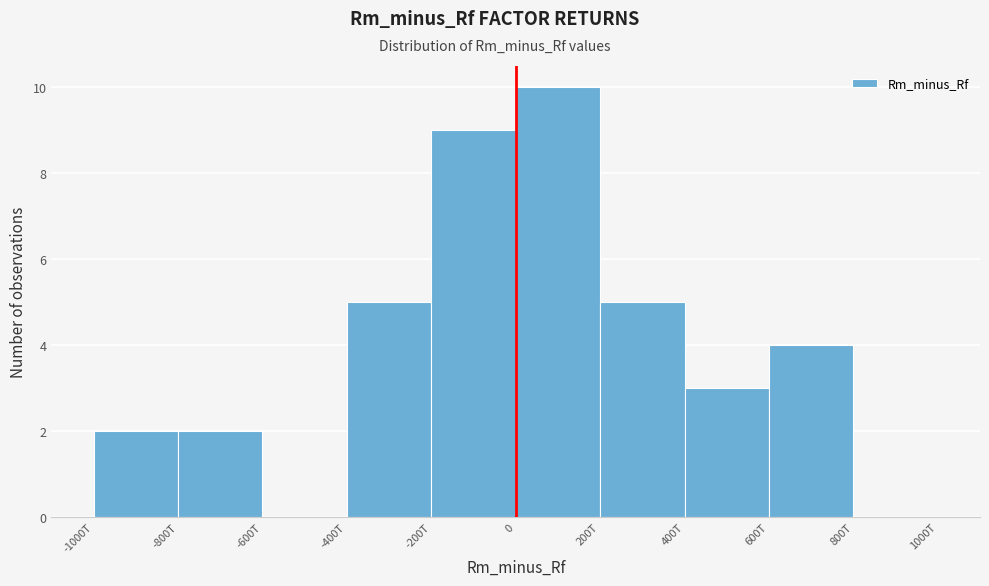

Reading left to right, transcribe all the data shown in this chart.

-1000T=2	-800T=2	-600T=0	-400T=5	-200T=9	0=10	200T=5	400T=3	600T=4	800T=0